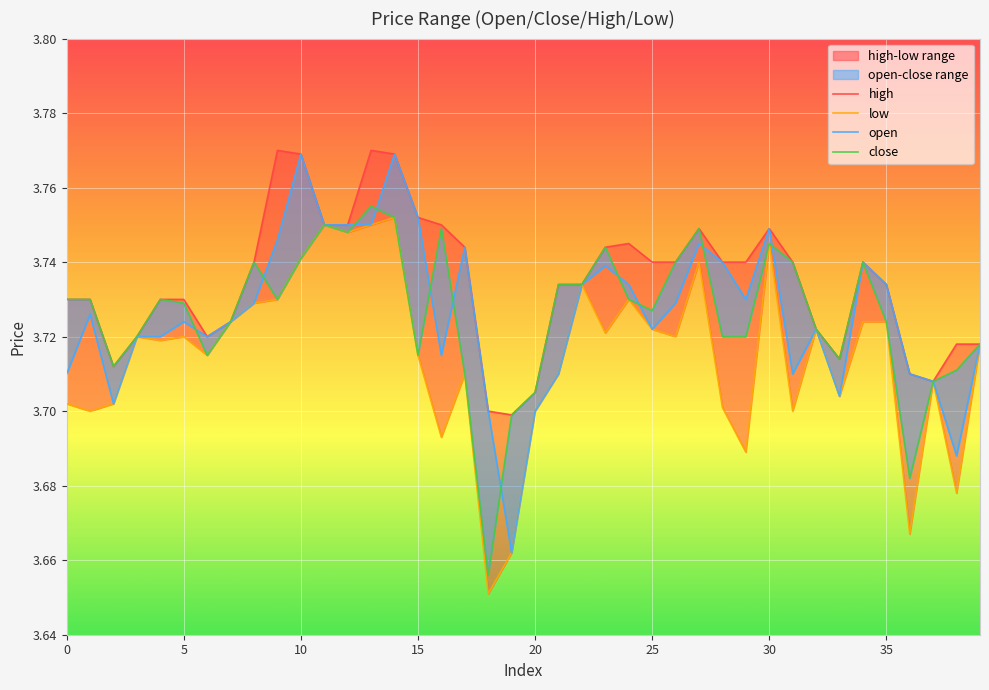

The value of high at 14 is 3.8. True or false?

True